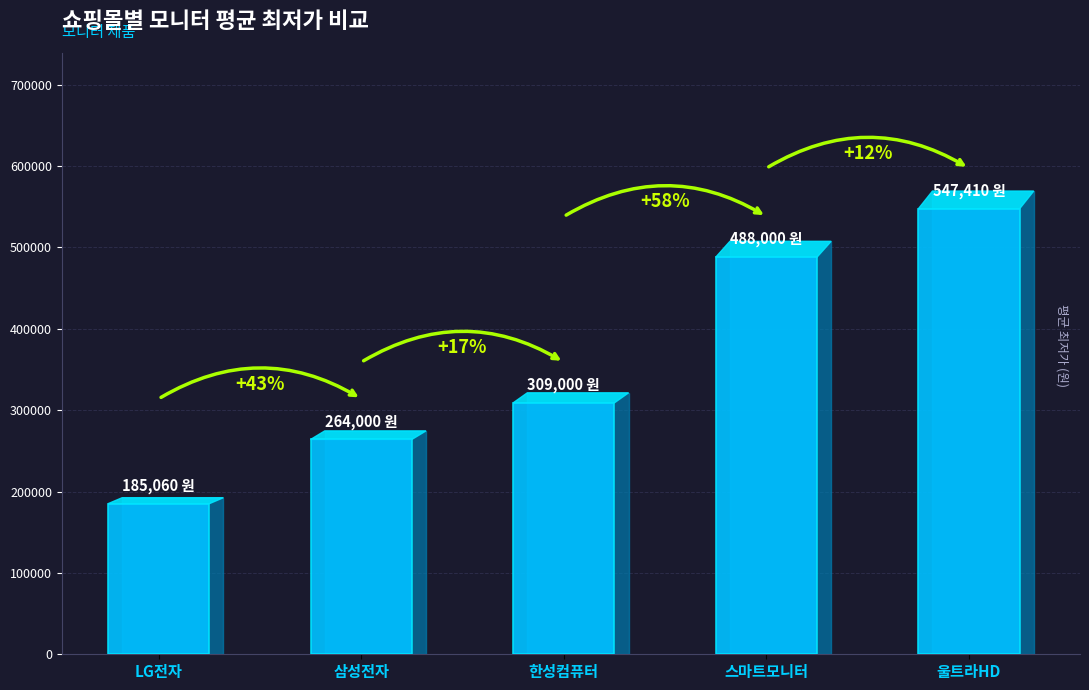

Which label corresponds to the largest value in the chart?

울트라HD